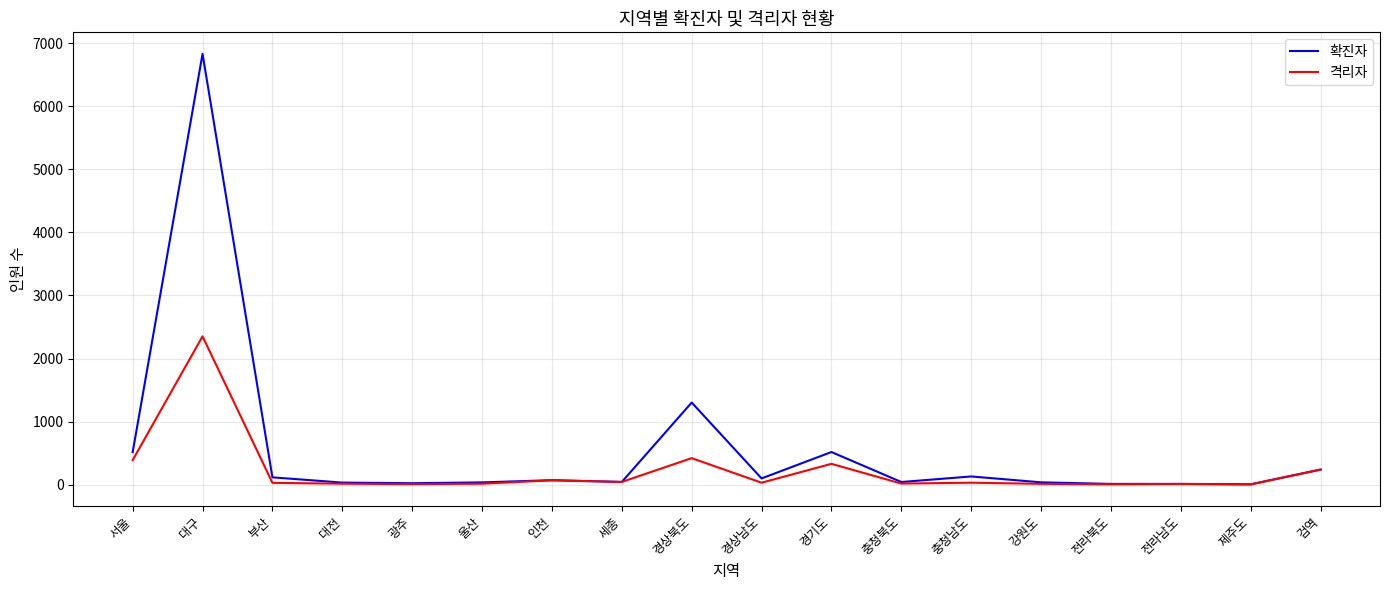

Does the chart display data point markers on the line(s)?

No